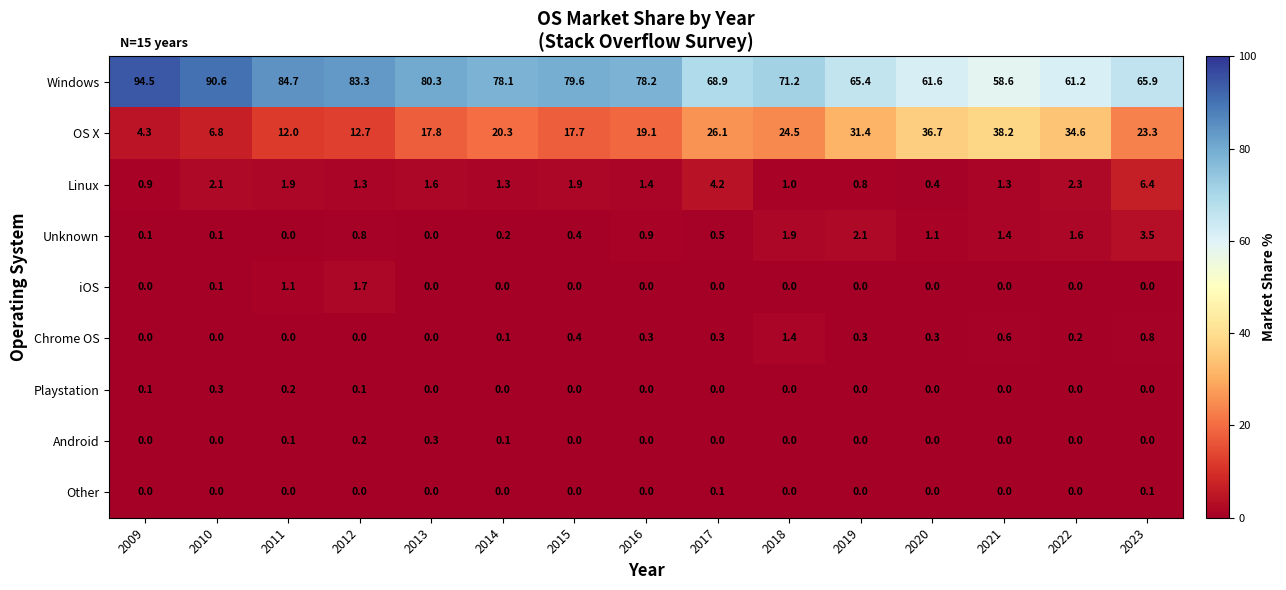

Is the value of Windows at 2011 greater than the value of Chrome OS at 2017?

Yes